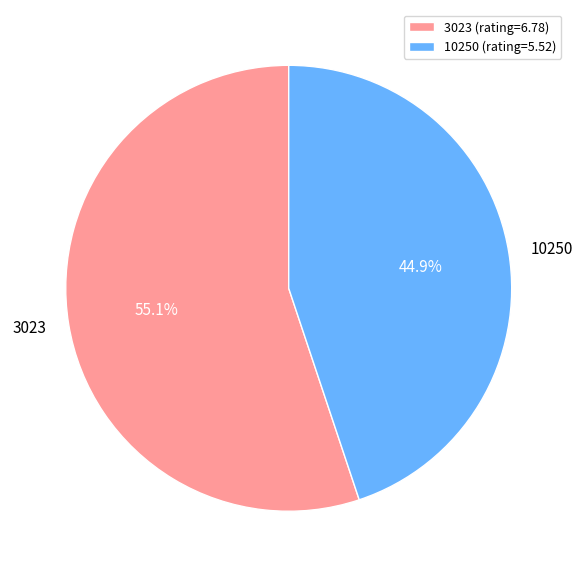

Does any single category account for the majority?

Yes